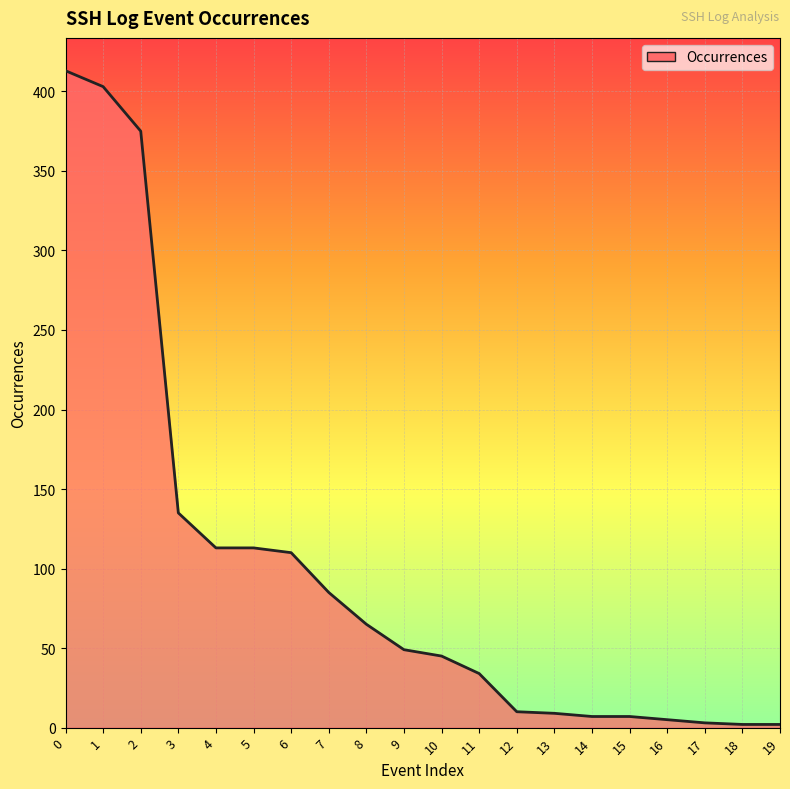

What is the average value?

99